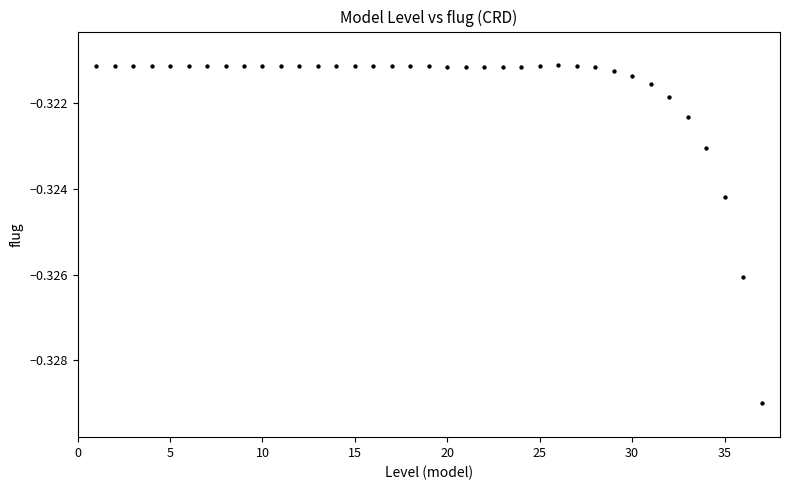

How many points are shown in the scatter plot?

37